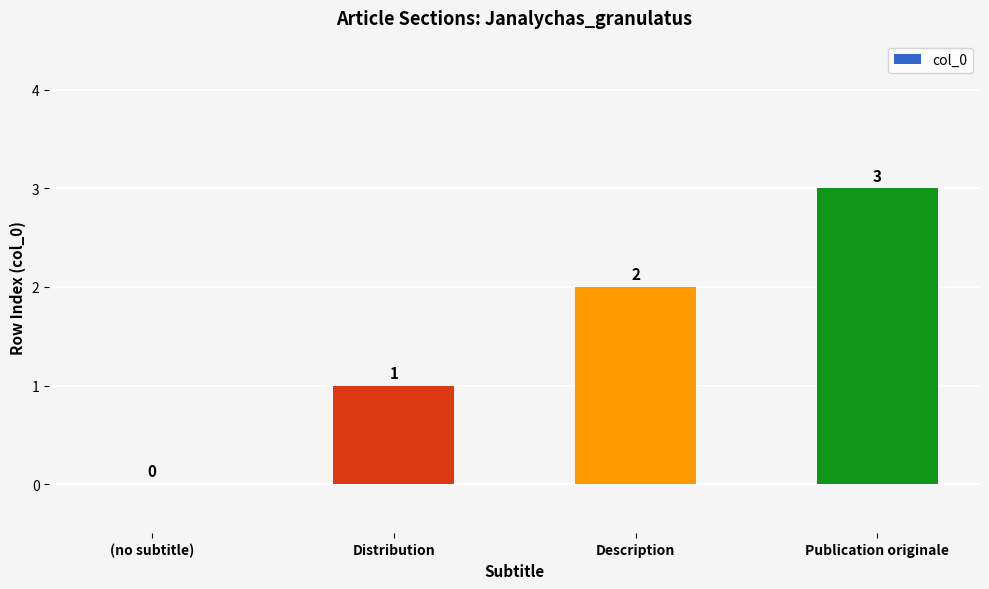

Between Publication originale and (no subtitle), which is larger?

Publication originale